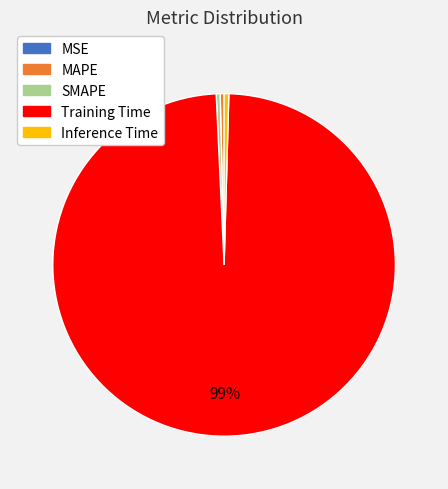

Does Inference Time represent more than half of the total?

No